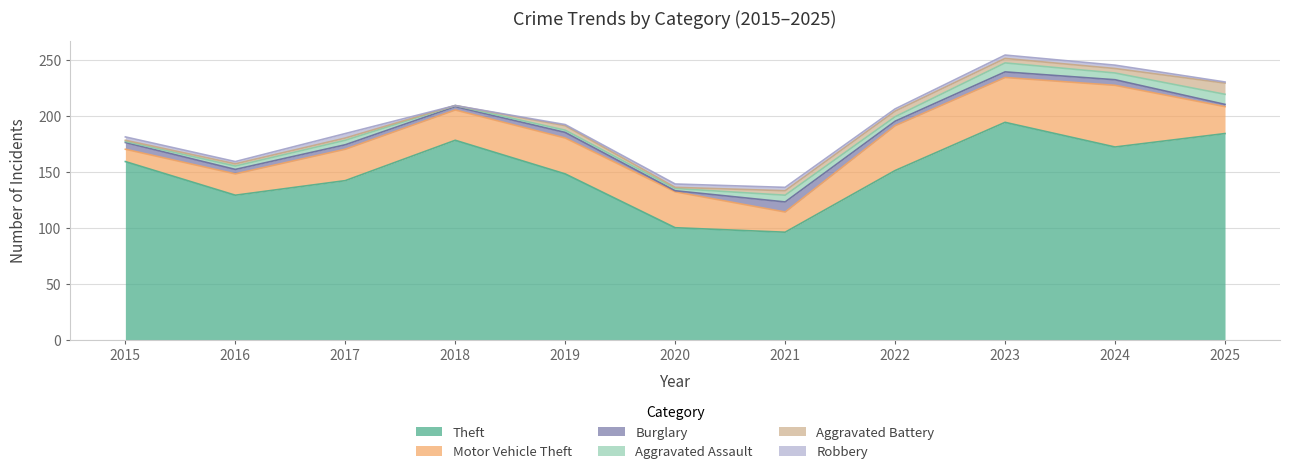

What is the sum of all Burglary values?

48